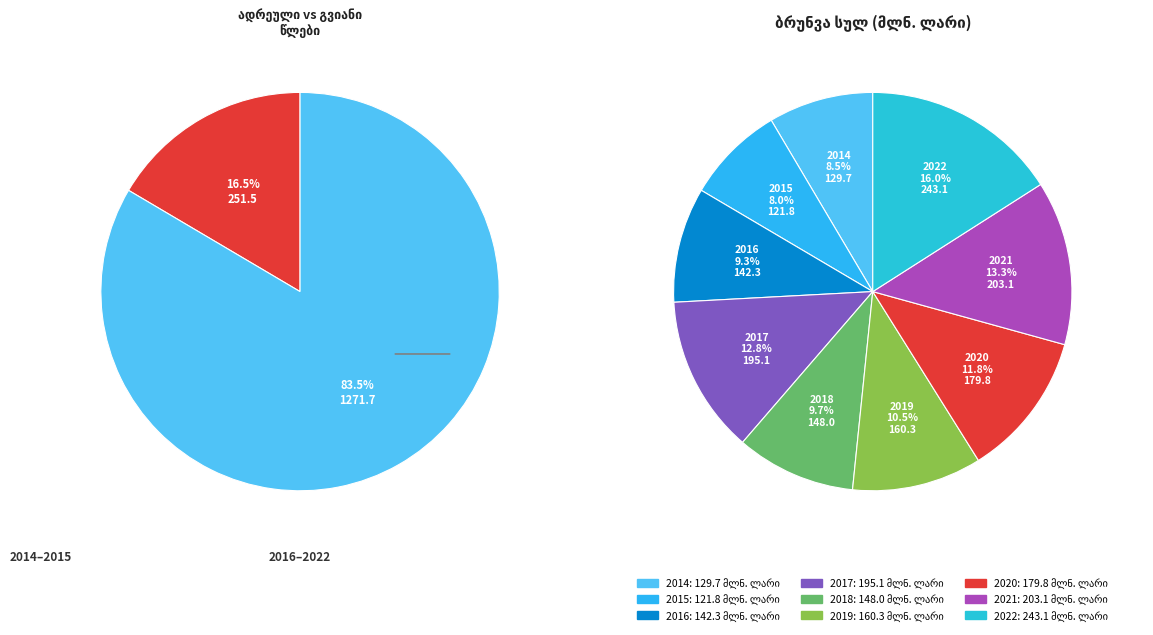

What percentage is the 2022 slice, to the nearest percent?

16%